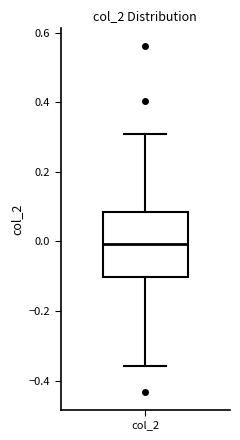

Read this box plot against the y-axis: the position of the median line, the range covered by the box, and the ends of both whiskers. The values are not printed on the chart, so give them approximately, as read against the axis.

median 0.00, box -0.10 to 0.08, whiskers -0.36 to 0.30